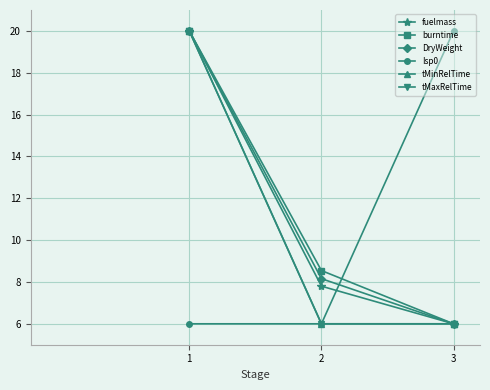

Which series has the widest spread of values?

fuelmass